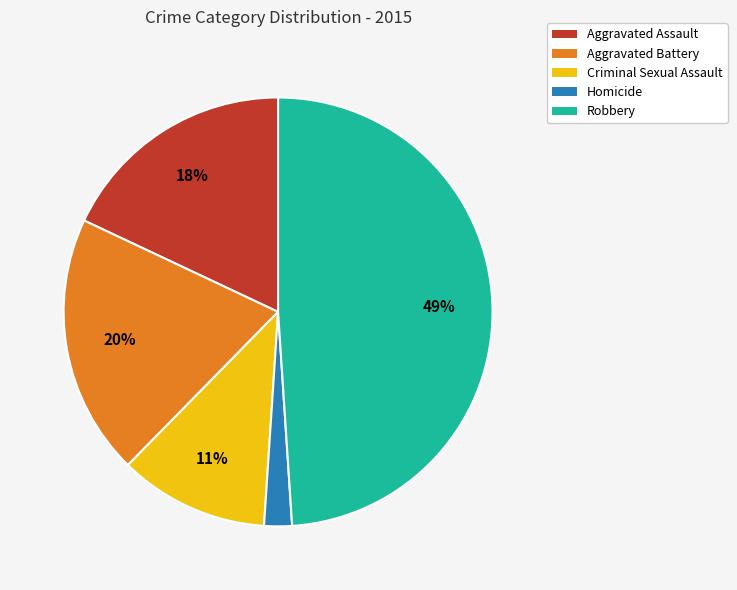

What percentage is the Homicide slice, to the nearest percent?

2%